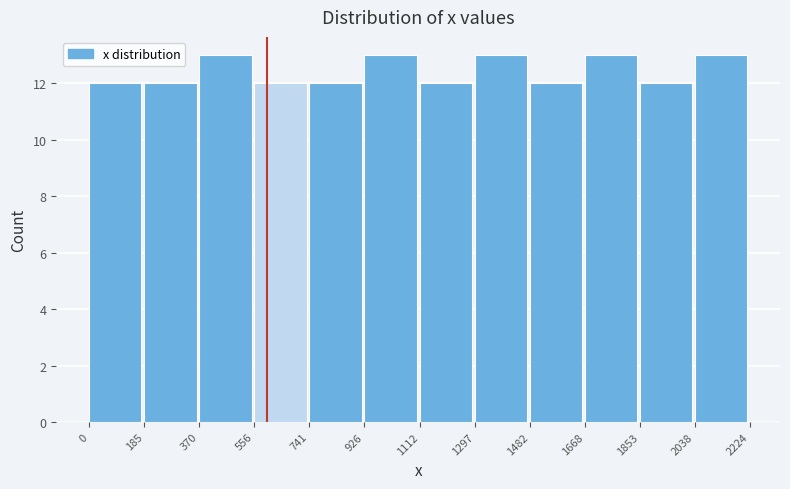

Reading left to right, list every bar in this chart as the range it spans on the x-axis followed by its height. The values are not printed on the chart, so give them approximately, as read against the axis.

0 to 185: 12
185 to 370: 12
370 to 556: 13
556 to 741: 12
741 to 926: 12
926 to 1112: 13
1112 to 1297: 12
1297 to 1482: 13
1482 to 1668: 12
1668 to 1853: 13
1853 to 2038: 12
2038 to 2224: 13